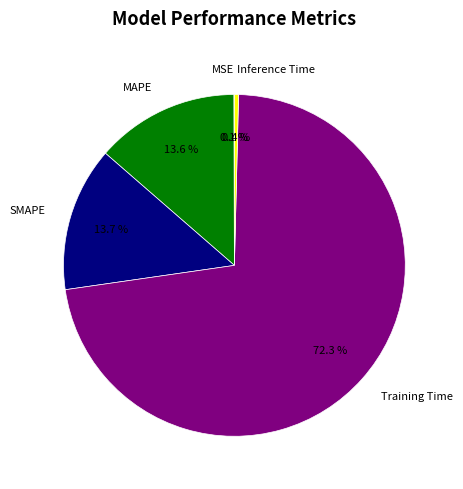

To the nearest percent, what percentage of the pie is SMAPE?

14%